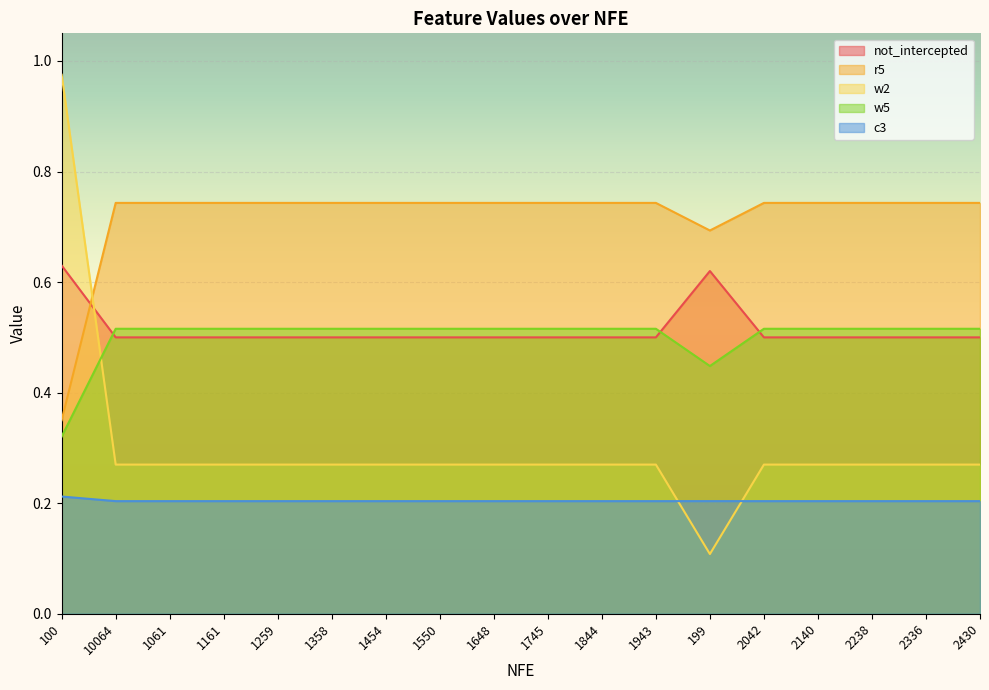

What is the approximate value of r5 at 1648?

0.7